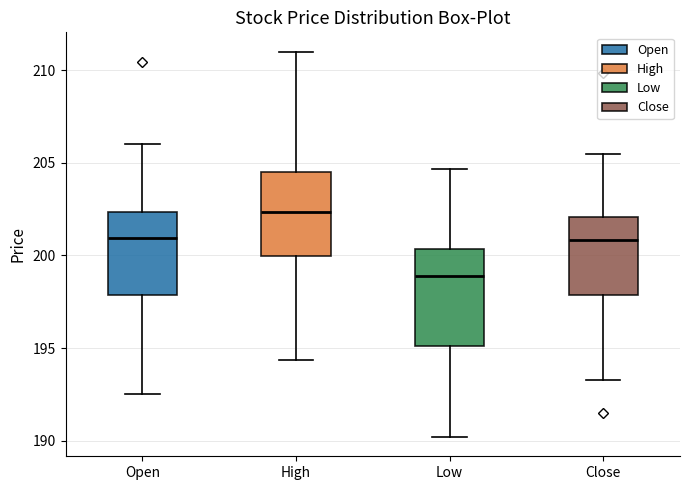

Where does the median line of the box for Close sit on the y-axis? The values are not printed on the chart, so give them approximately, as read against the axis.

201.0